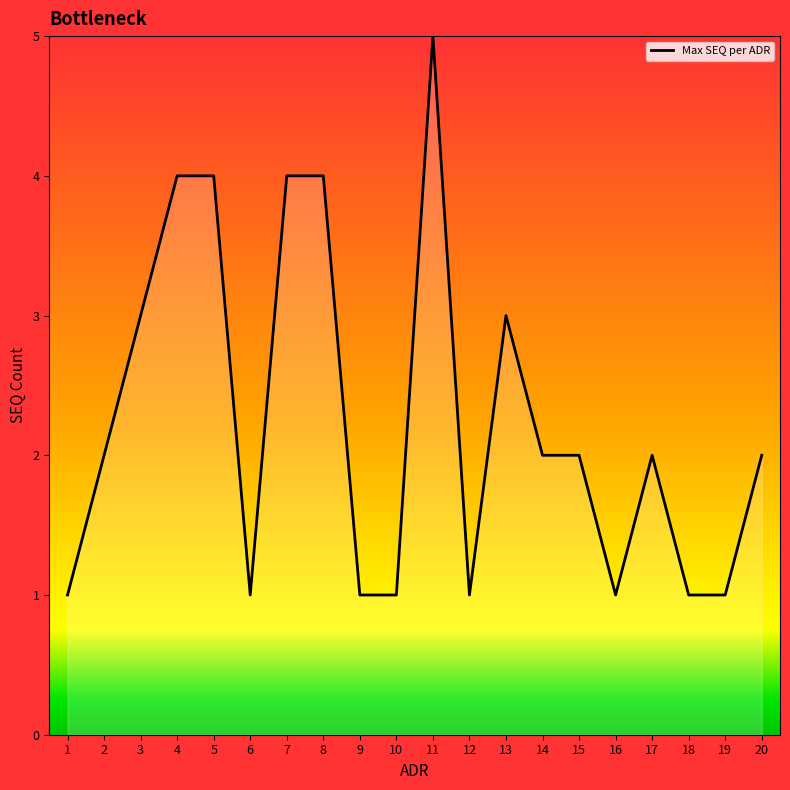

Is it true that the value at 16 is 1?

True